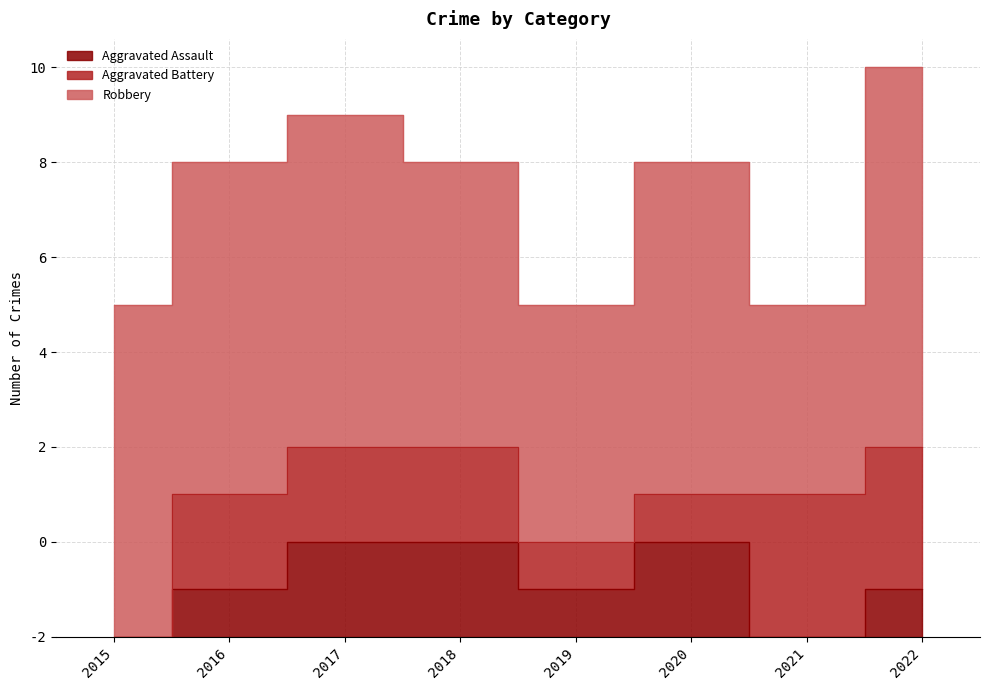

True or false: Aggravated Battery has a value of 3 at 2018.

False